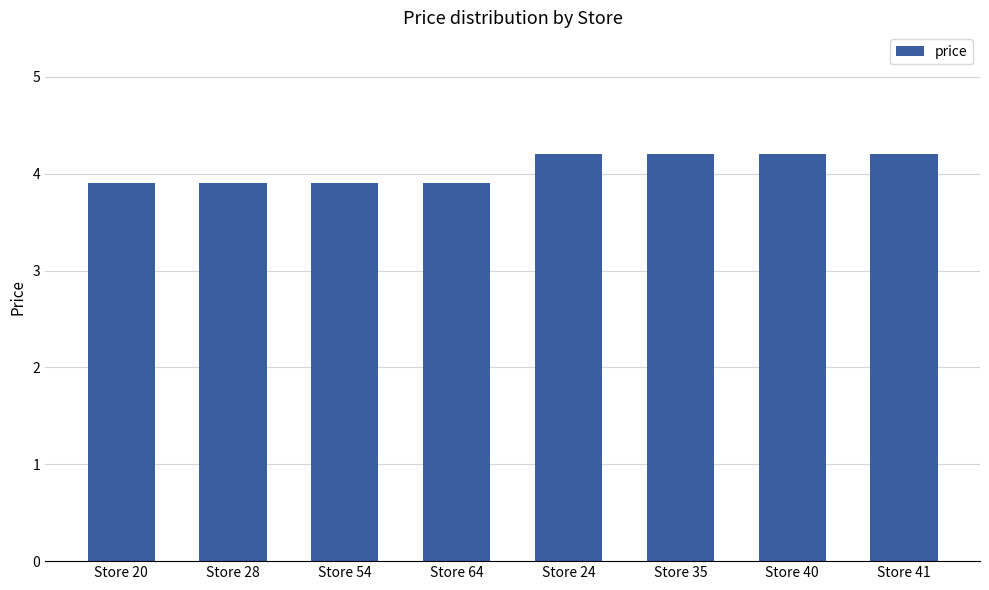

Does the chart contain any negative values?

No